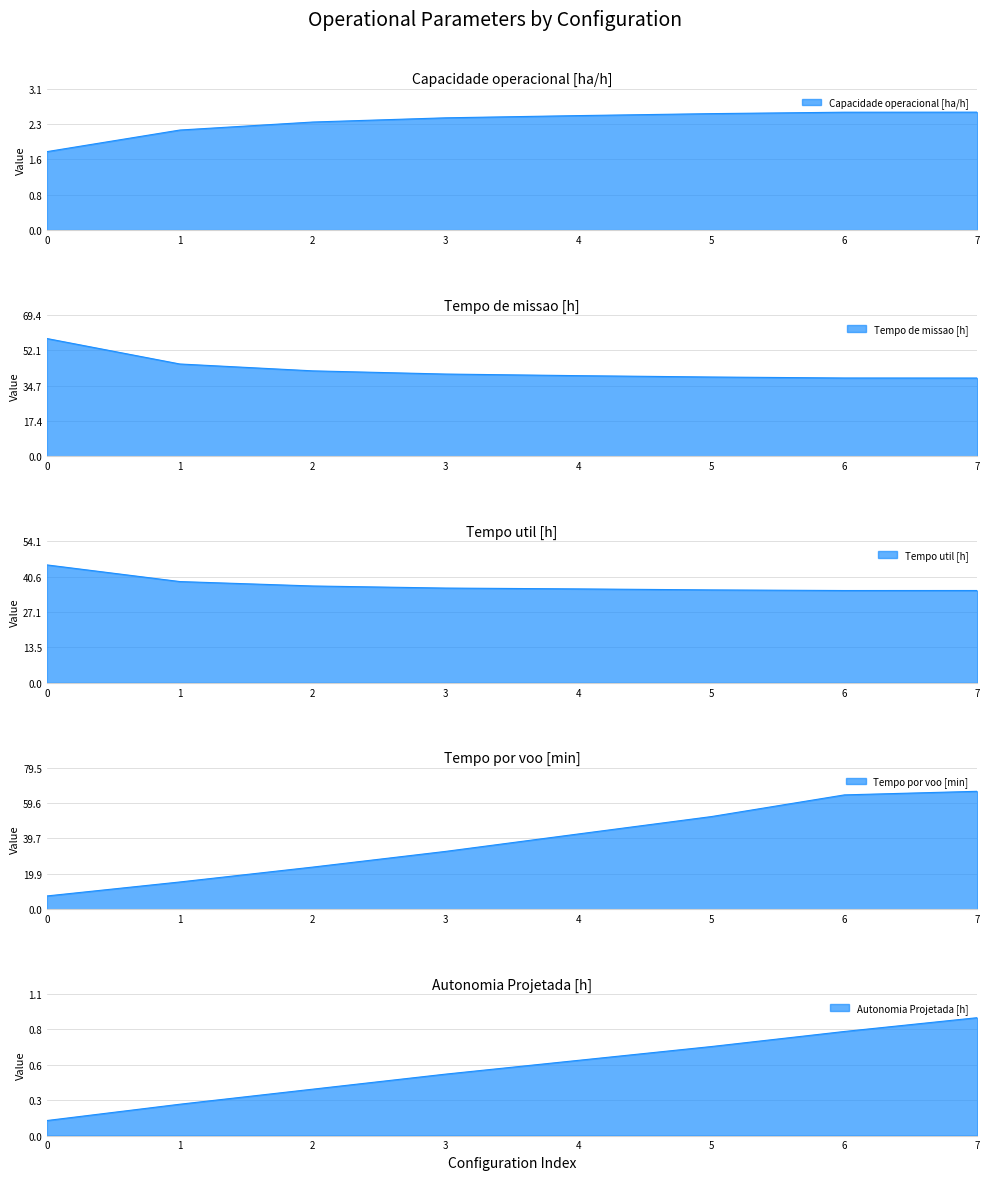

Is it true that Tempo de missao [h] equals 62.4 at 3?

False